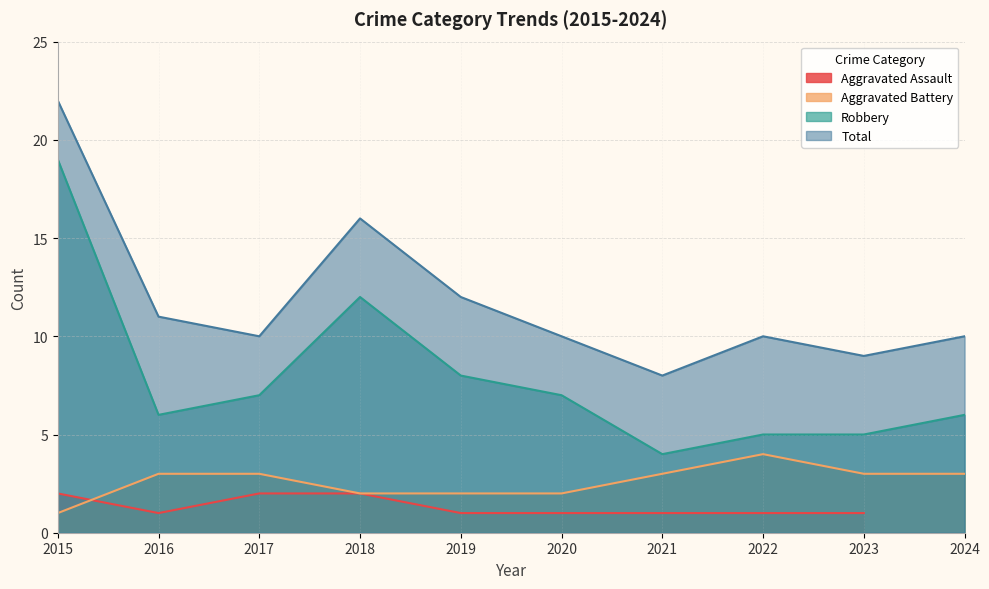

Rank the categories by Robbery value from highest to lowest.

2015, 2018, 2019, 2017, 2020, 2016, 2024, 2022, 2023, 2021